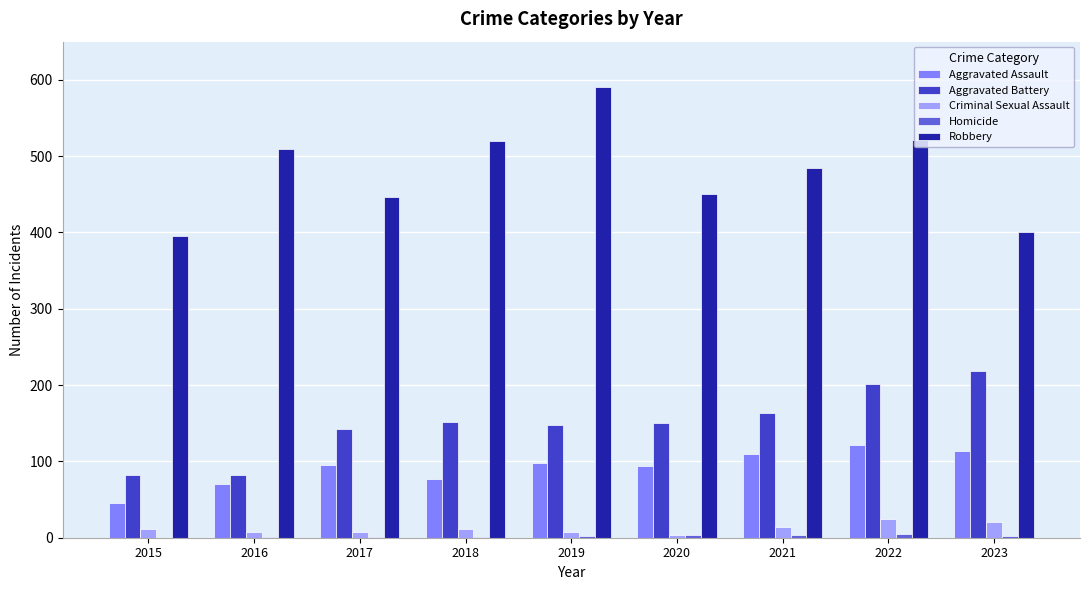

Which label corresponds to the largest value in the chart?

2019